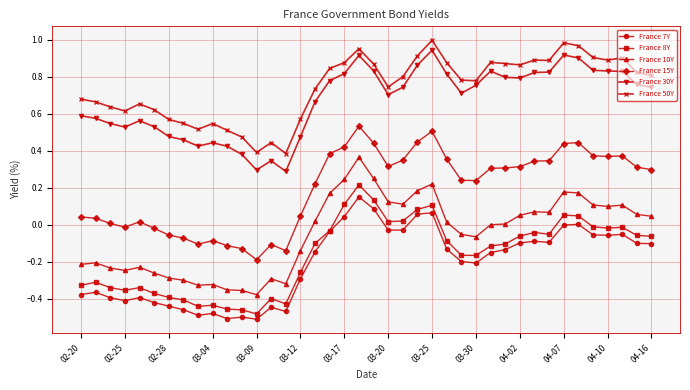

True or false: France 7Y and France 15Y intersect in this chart.

False